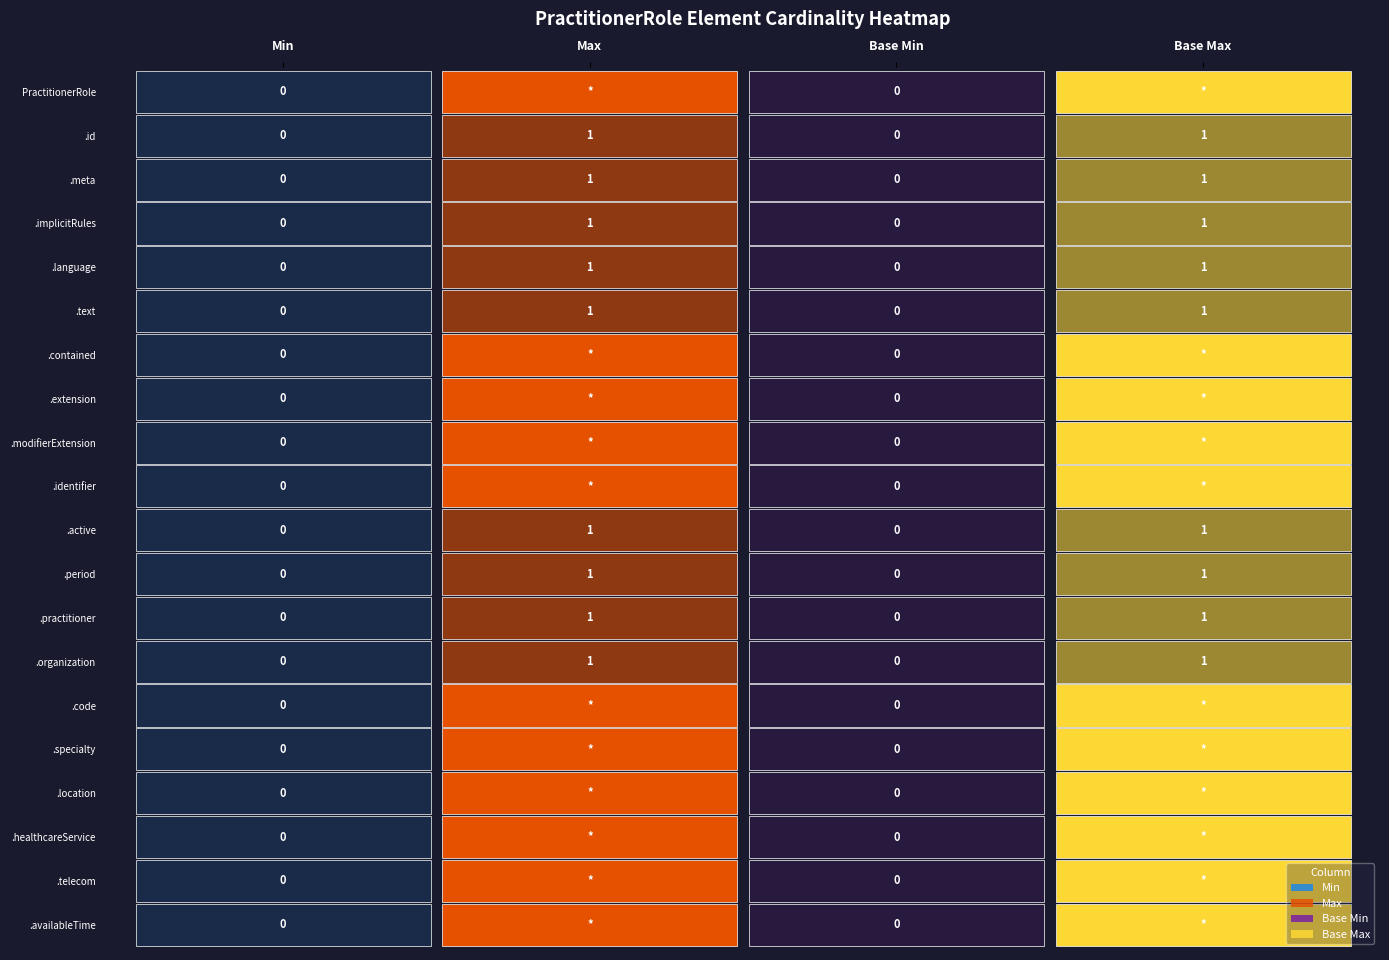

Is it true that Base Min equals 0 at 14?

True